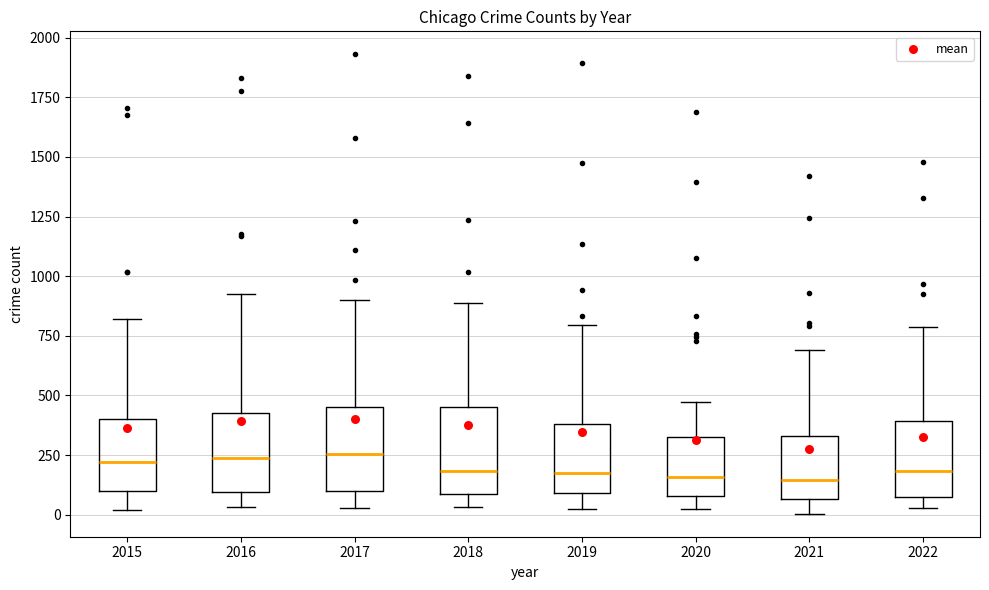

Reading left to right, read every box against the y-axis: the position of its median line, the range the box covers, and the ends of its whiskers. The values are not printed on the chart, so give them approximately, as read against the axis.

2015: median 200, box 100 to 400, whiskers 0 to 800
2016: median 250, box 100 to 450, whiskers 50 to 950
2017: median 250, box 100 to 450, whiskers 50 to 900
2018: median 200, box 100 to 450, whiskers 50 to 900
2019: median 200, box 100 to 400, whiskers 0 to 800
2020: median 150, box 100 to 350, whiskers 50 to 450
2021: median 150, box 50 to 350, whiskers 0 to 700
2022: median 200, box 100 to 400, whiskers 50 to 800